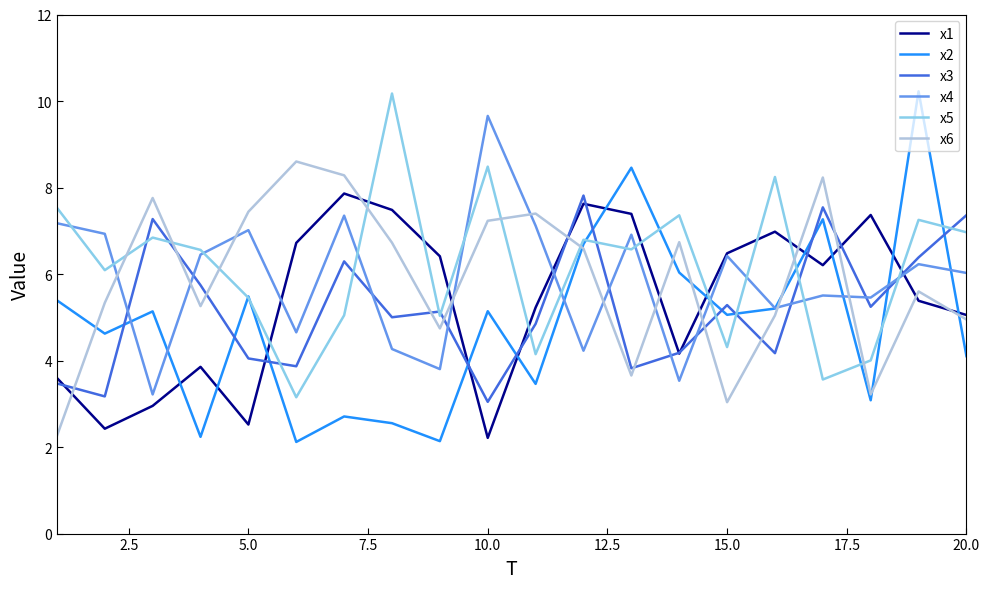

Is this an area chart (filled region under the line)?

No